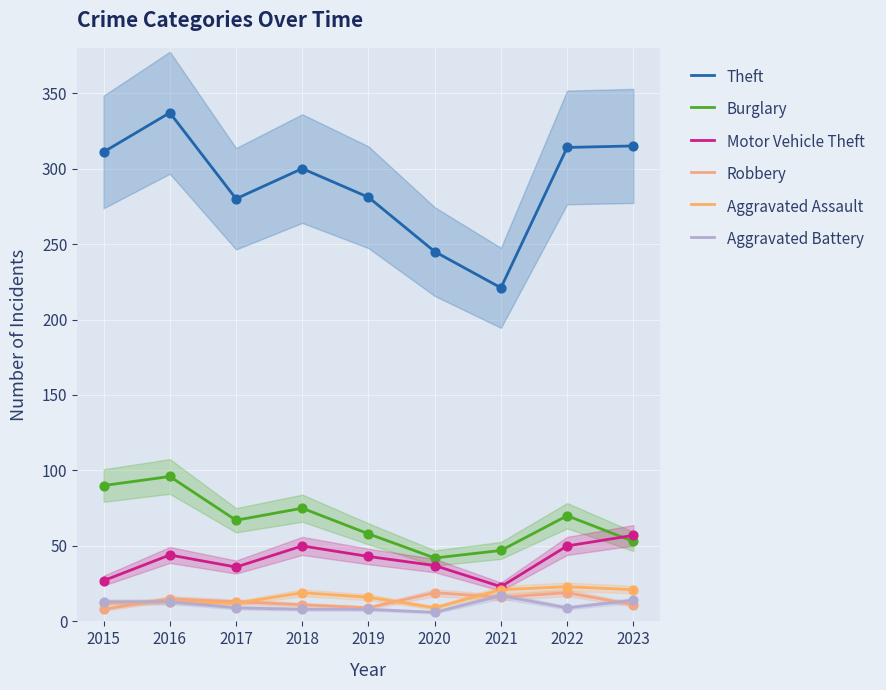

Which series has the largest total across all categories?

Theft